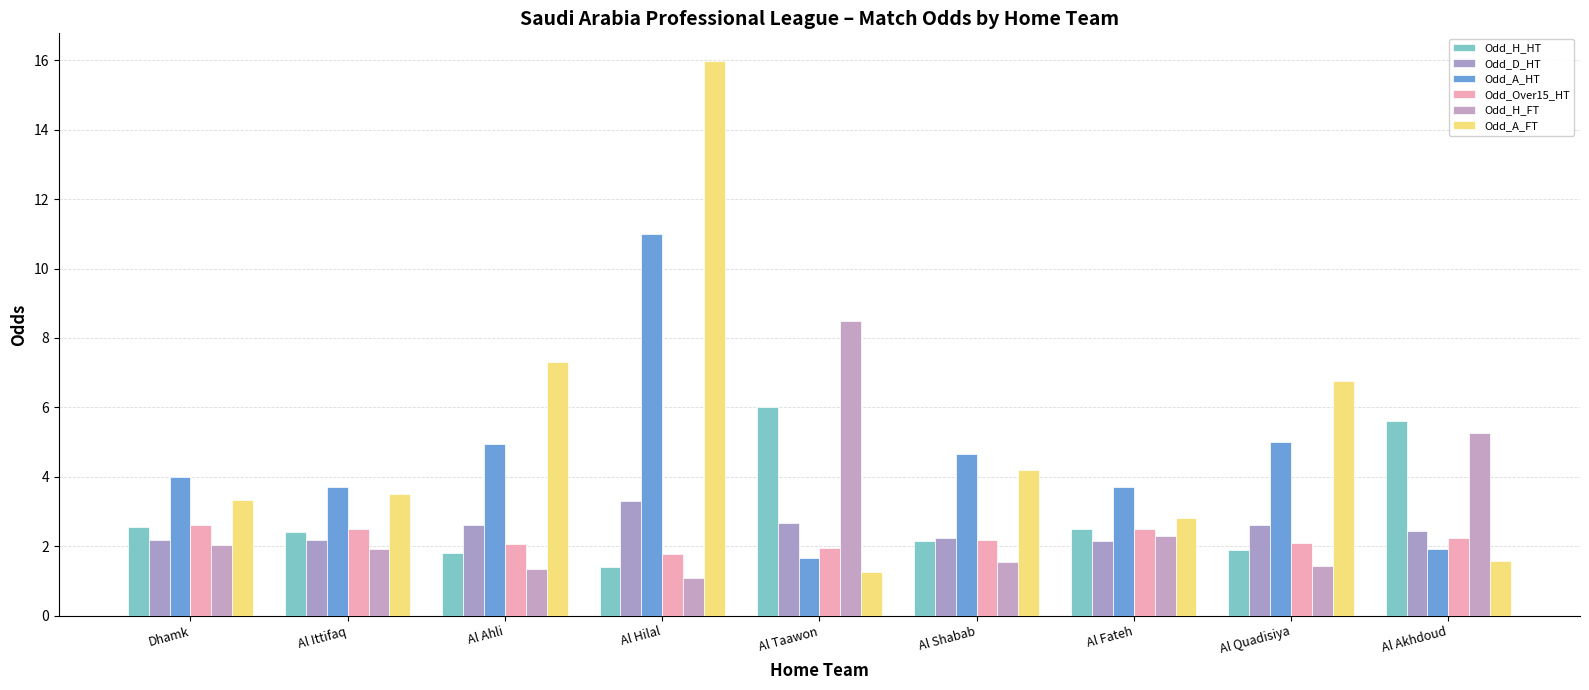

Read the Odd_H_HT value at Al Fateh.

2.5